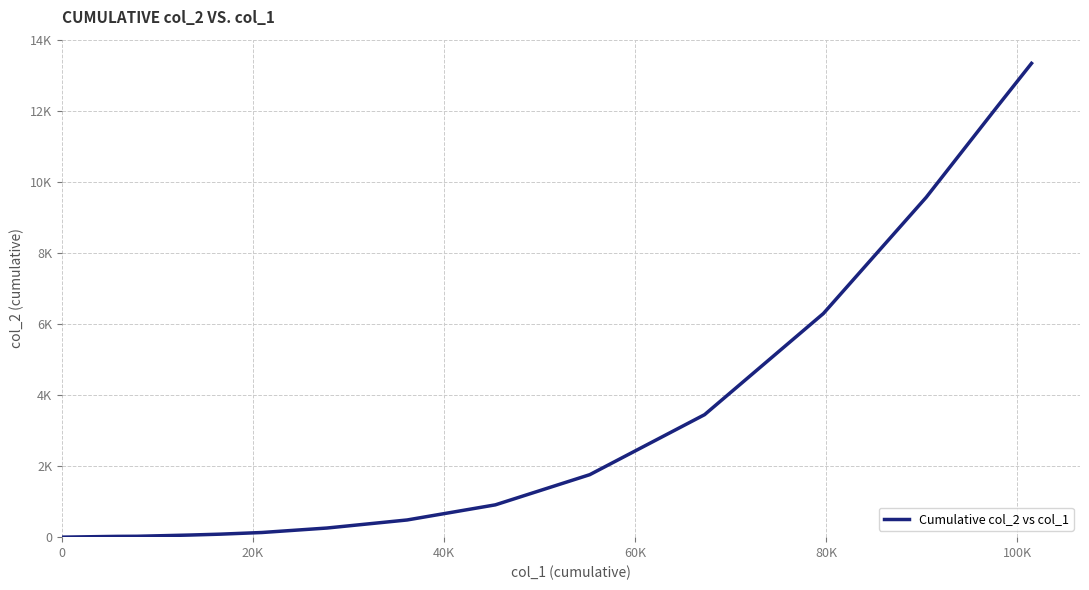

Does the chart display data point markers on the line(s)?

No